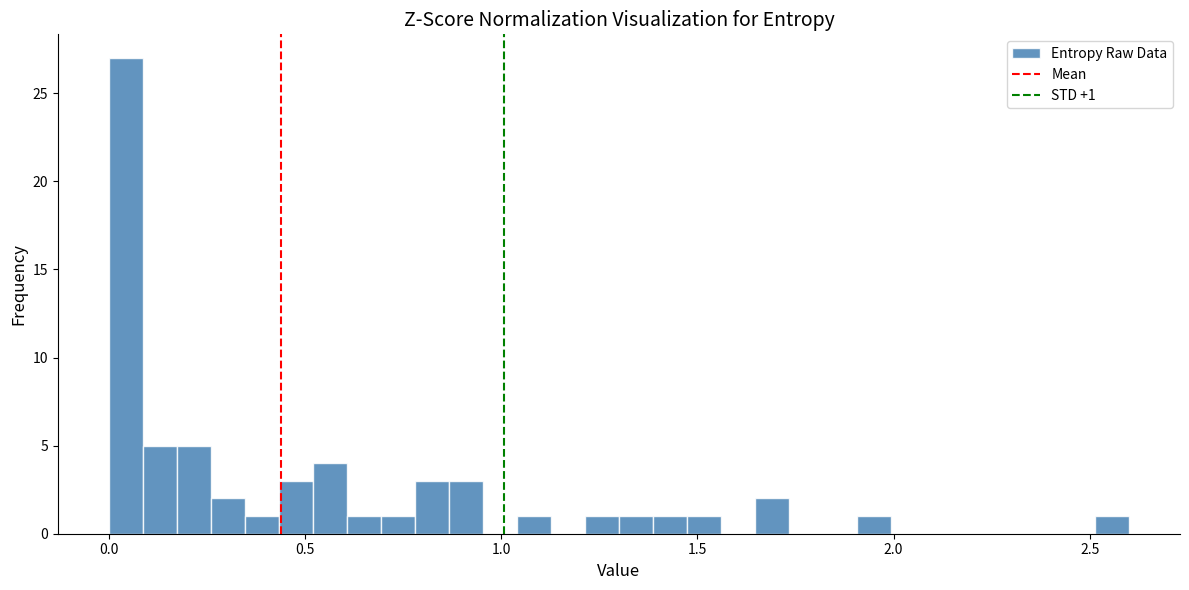

Read against the x-axis, roughly where is the centre of the tallest bar?

0.05